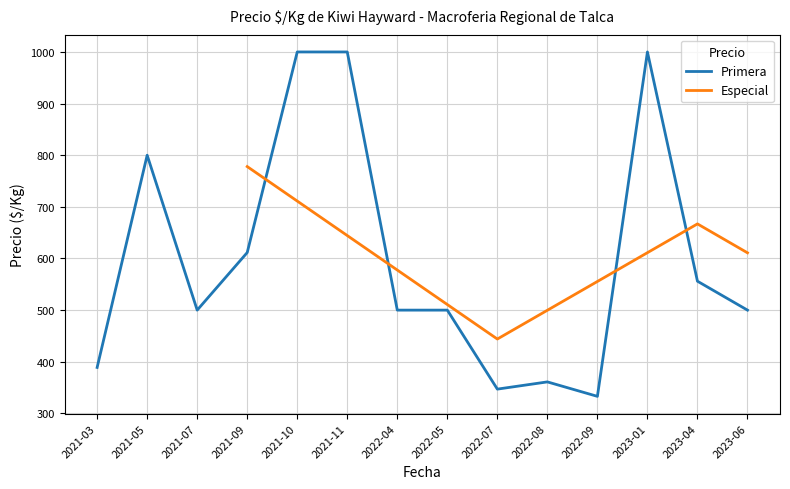

The value of Primera at 2022-04 is 793.6. True or false?

False